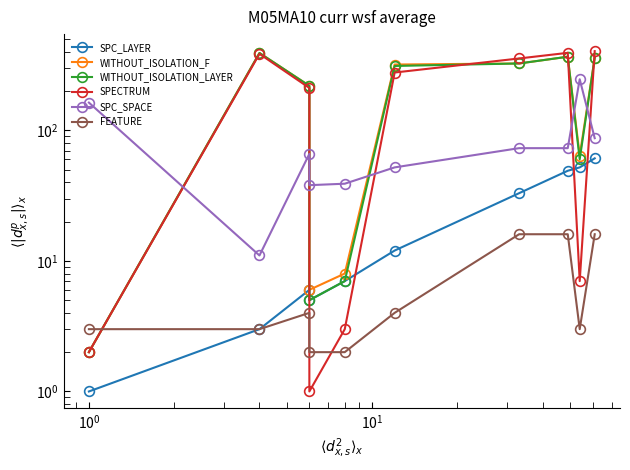

In WITHOUT_ISOLATION_F, how many points are lower than both neighbors (excluding endpoints)?

2